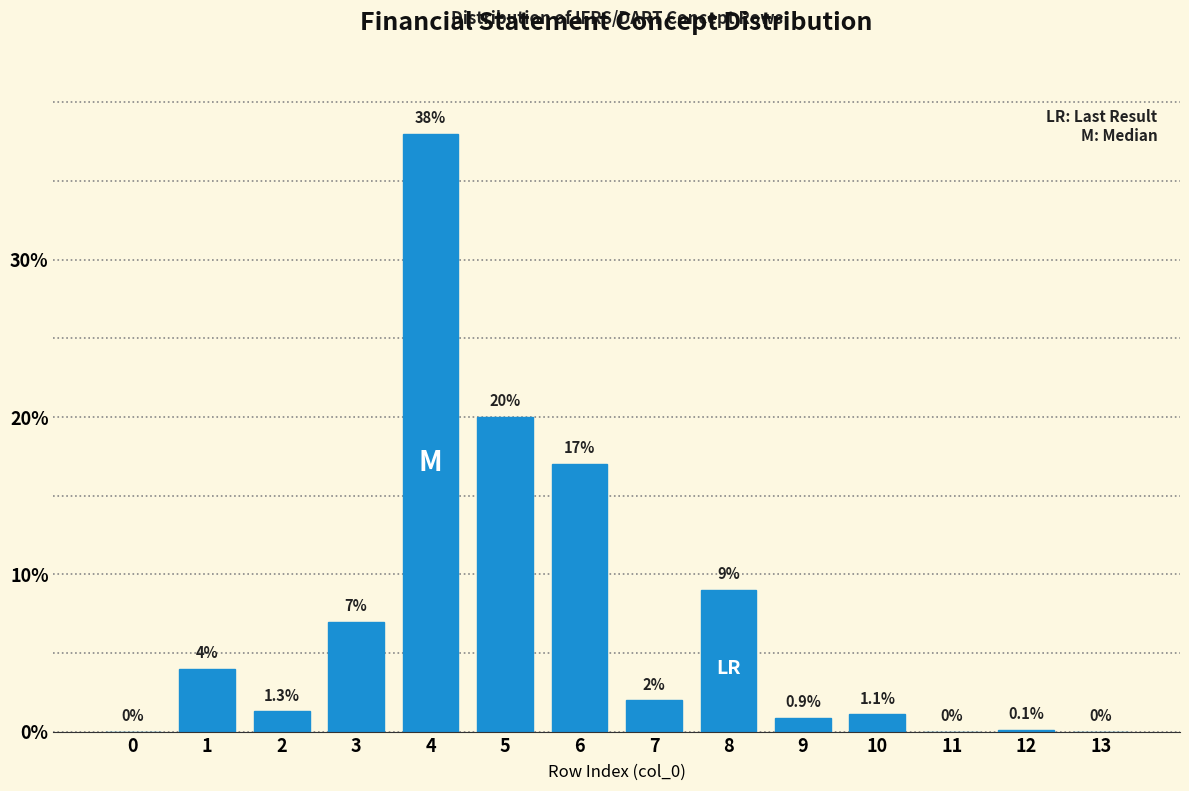

Reading left to right, list all the values displayed in this chart.

0=0.0	1=4.0	2=1.3	3=7.0	4=38.0	5=20.0	6=17.0	7=2.0	8=9.0	9=0.9	10=1.1	11=0.0	12=0.1	13=0.0